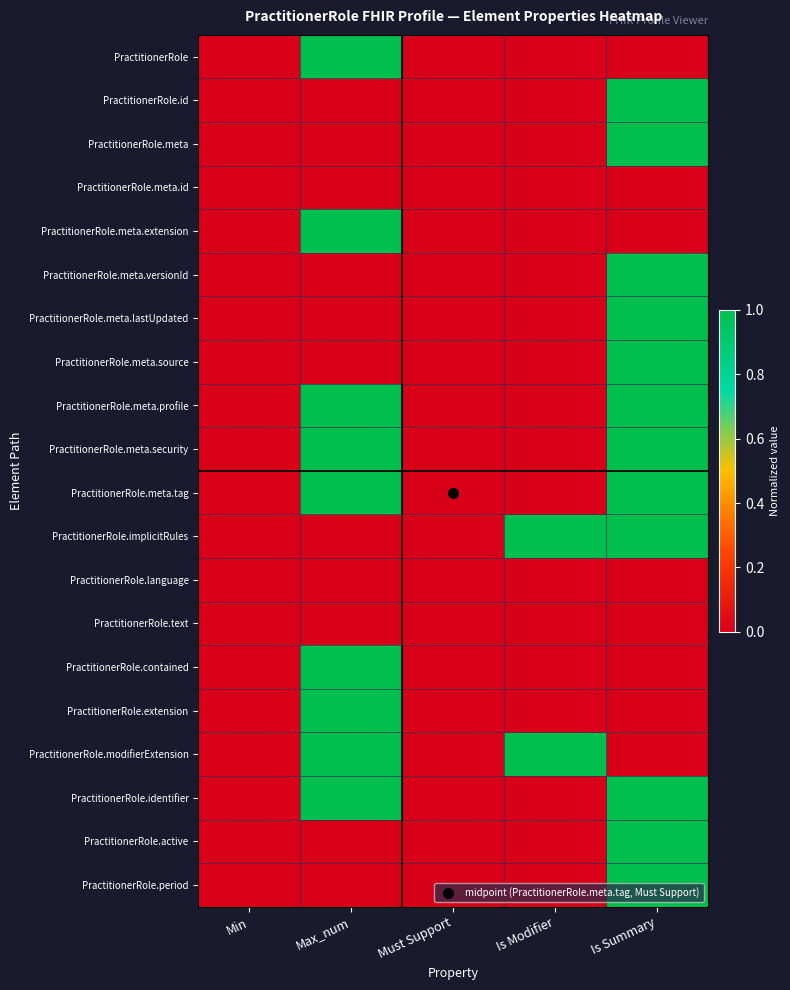

Which has a higher value, Is Modifier or Max_num?

Max_num